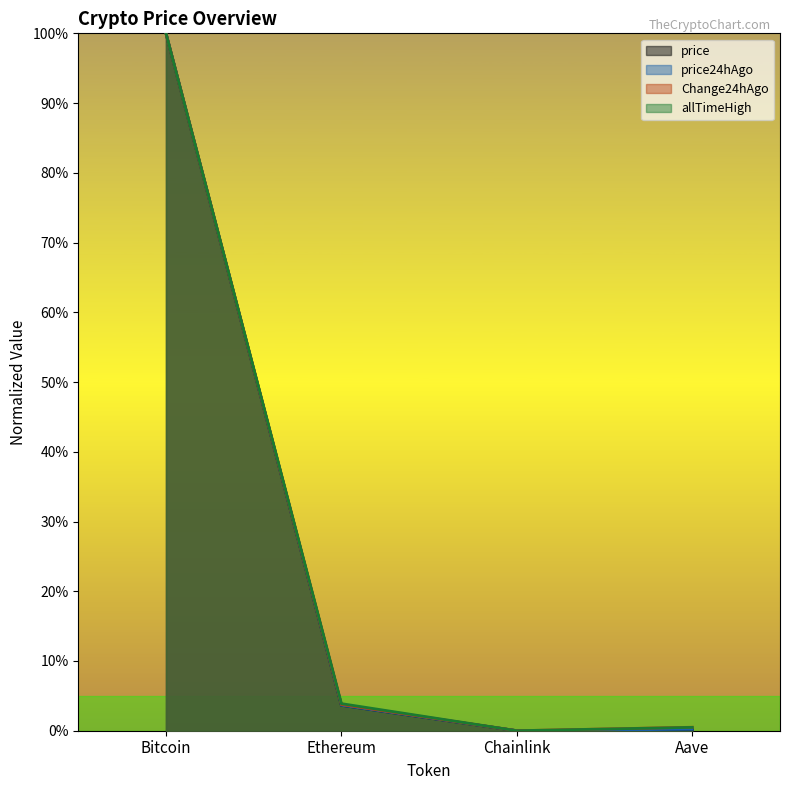

True or false: price24hAgo and allTimeHigh cross at least once.

False